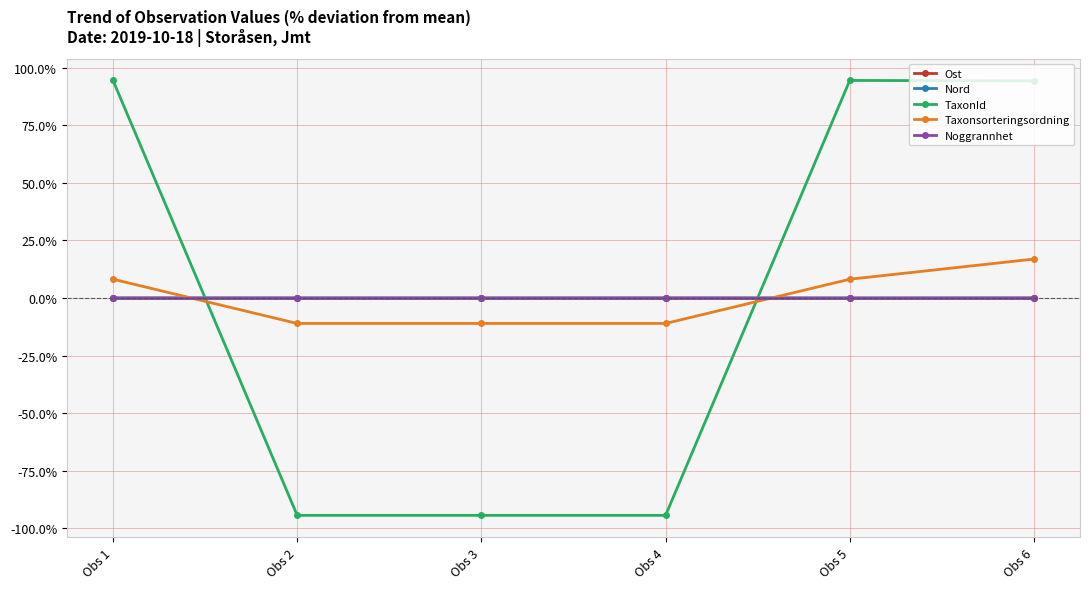

Which series has the widest spread of values?

TaxonId